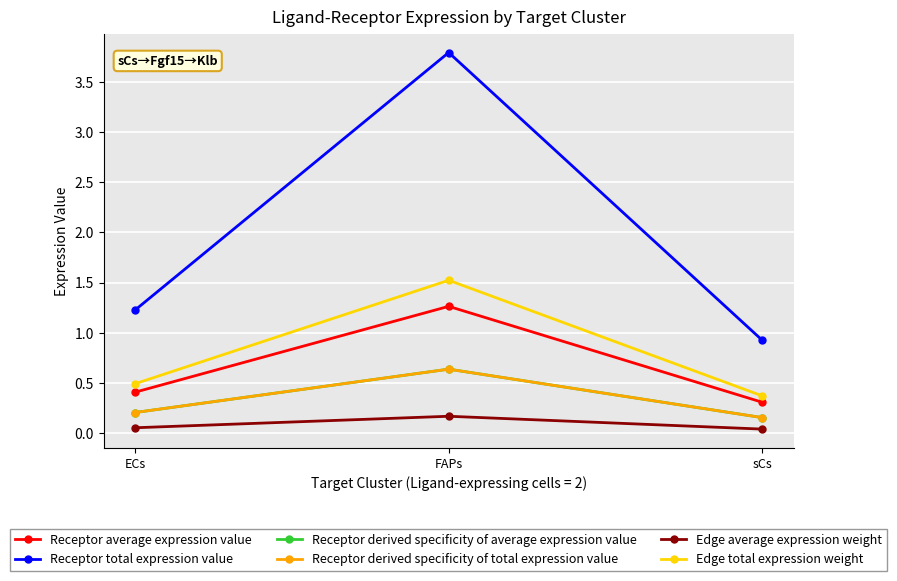

What is the difference between the highest and lowest values at FAPs?

3.6